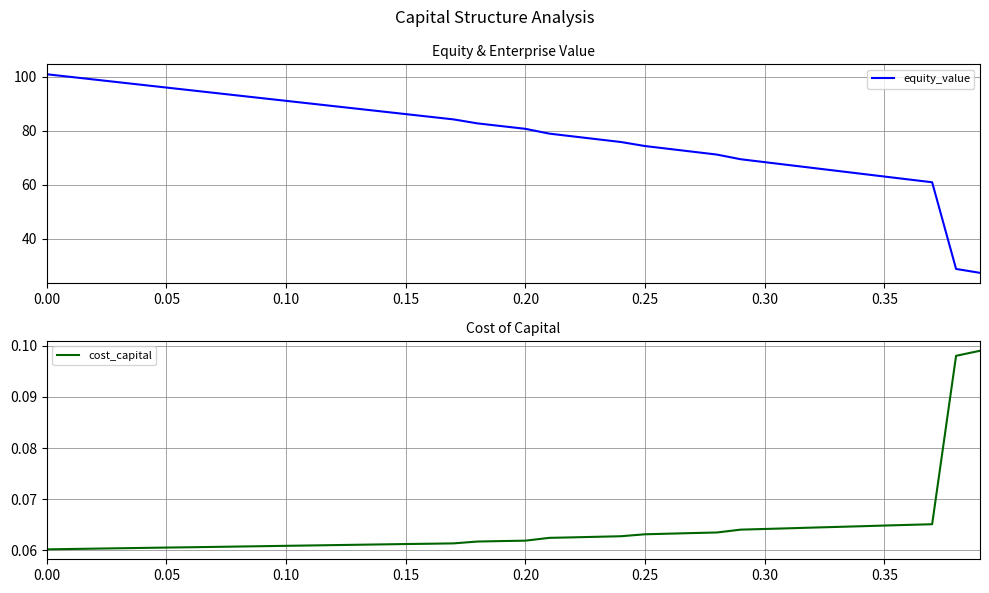

Does the chart display data point markers on the line(s)?

No